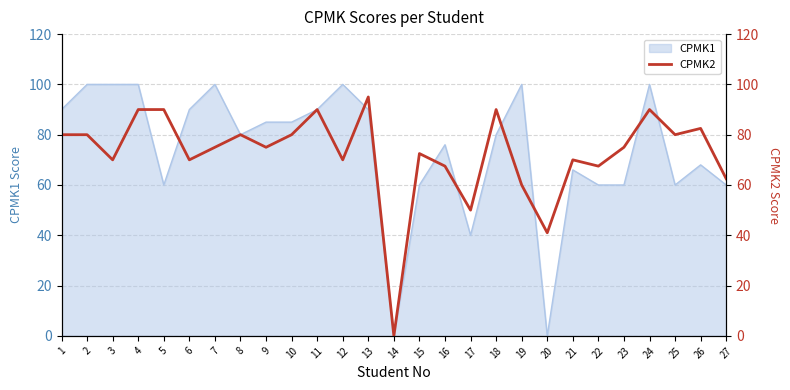

How many values are above zero?

26